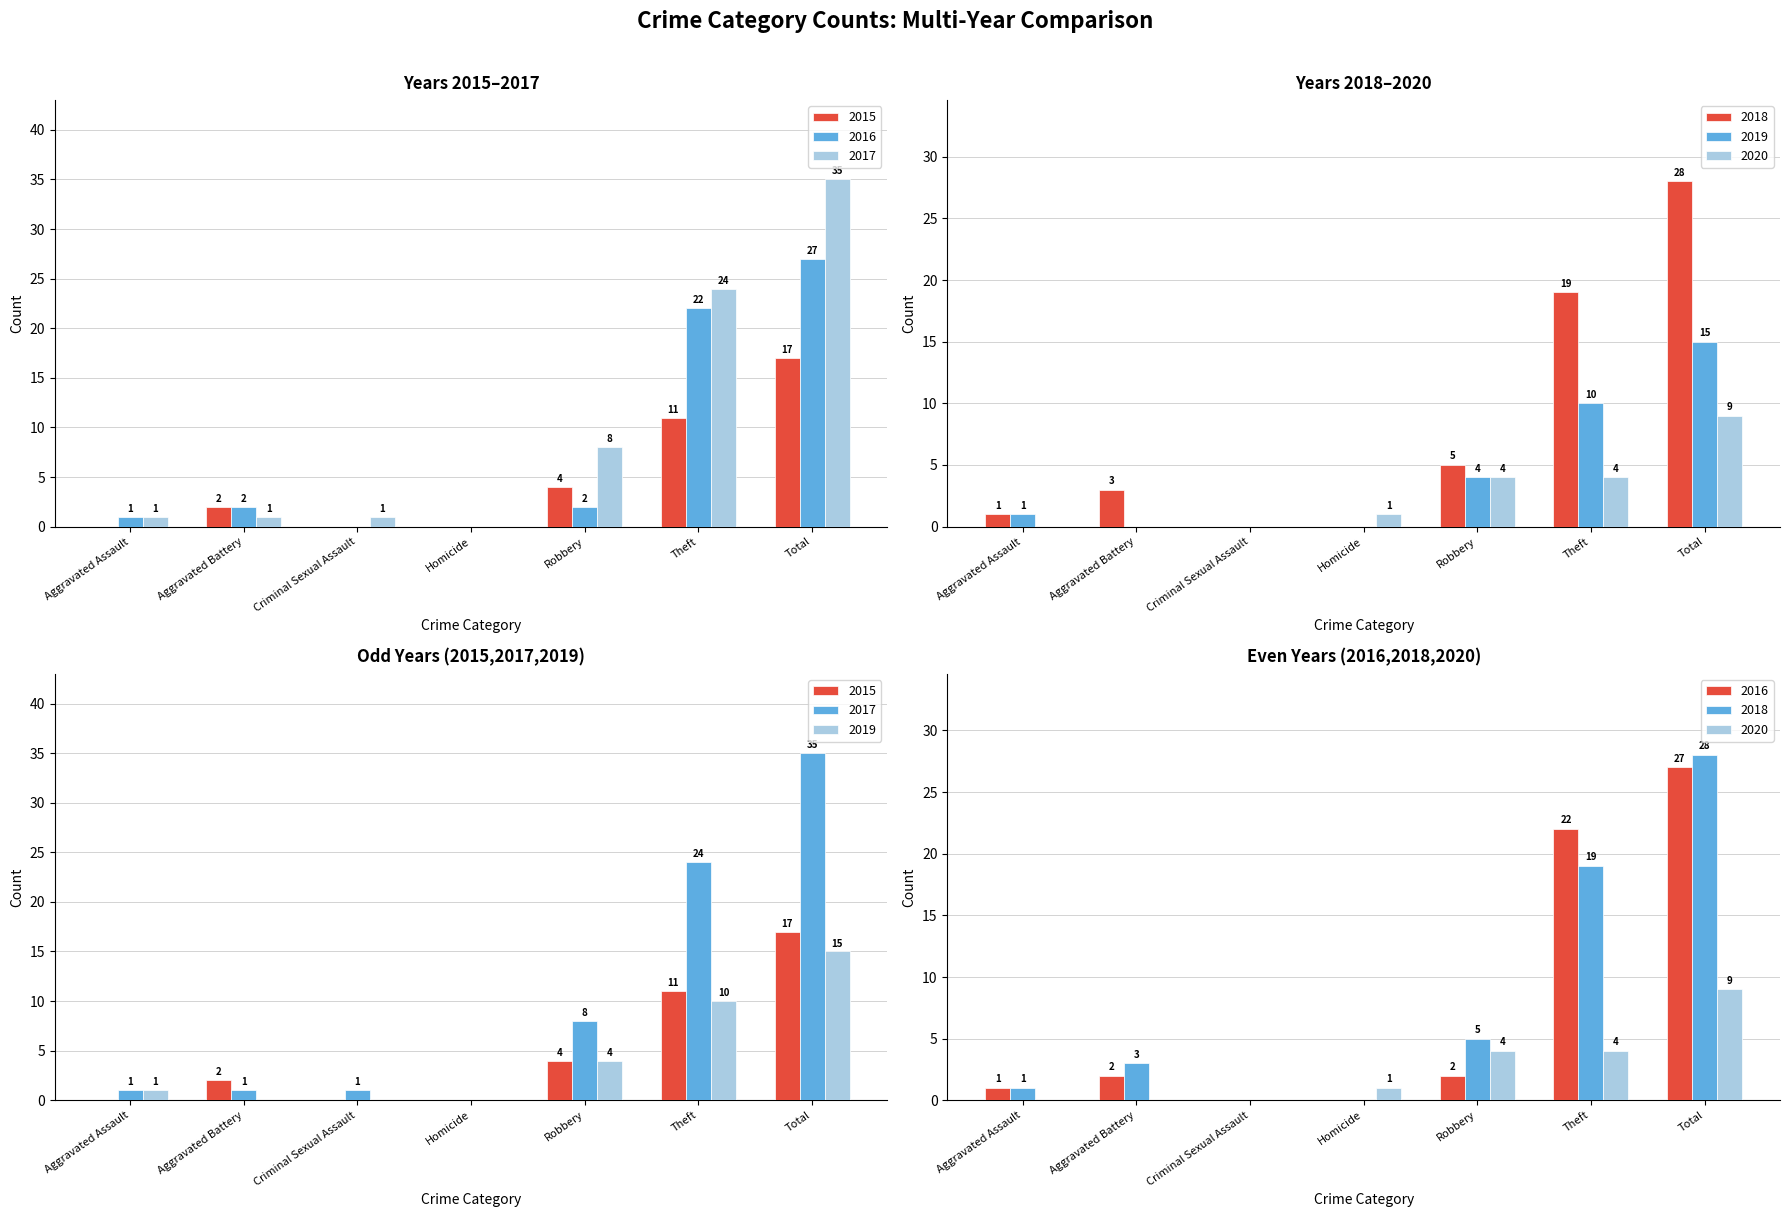

What is the average value of the 2020 series?

3